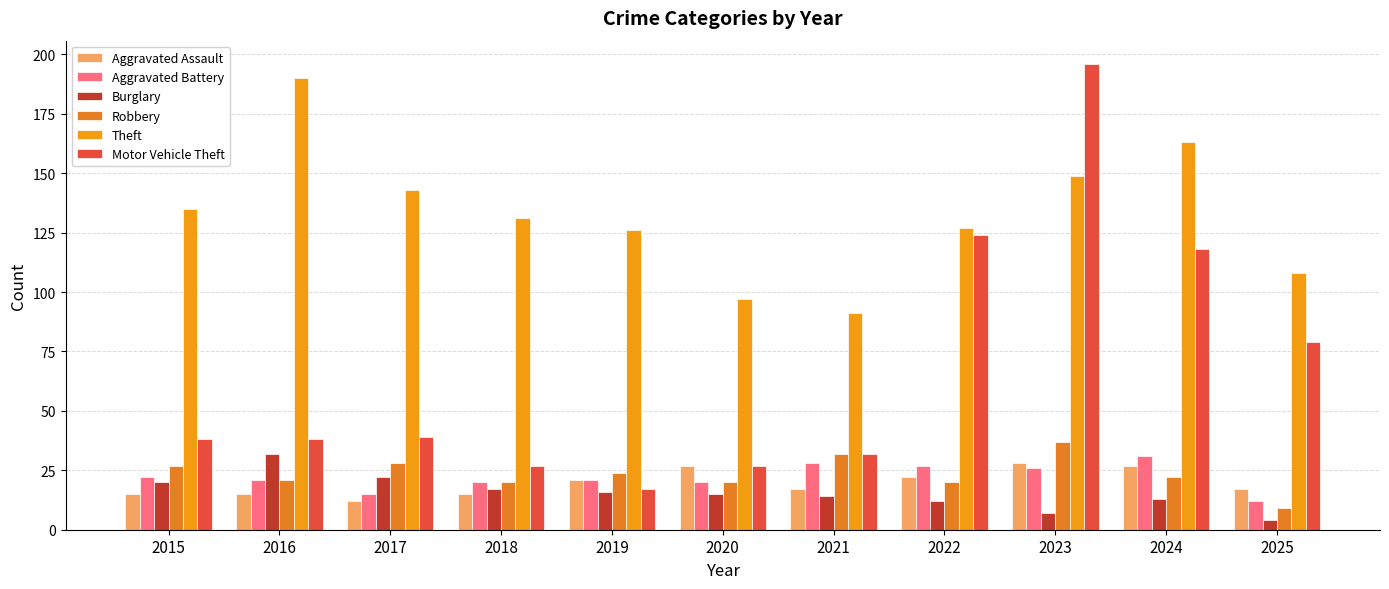

At which label does Aggravated Battery reach its peak?

2024